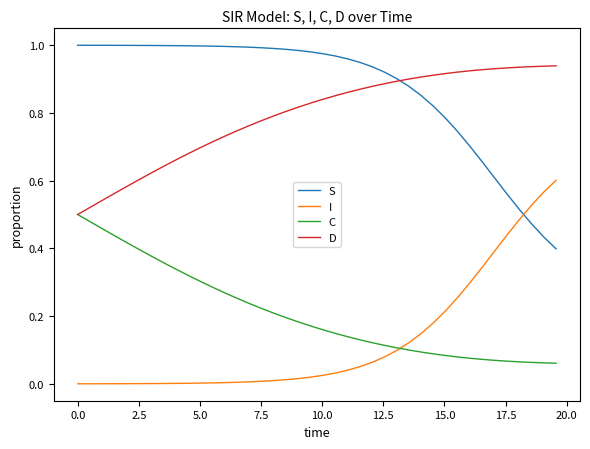

How many intersections are there between I and S?

1